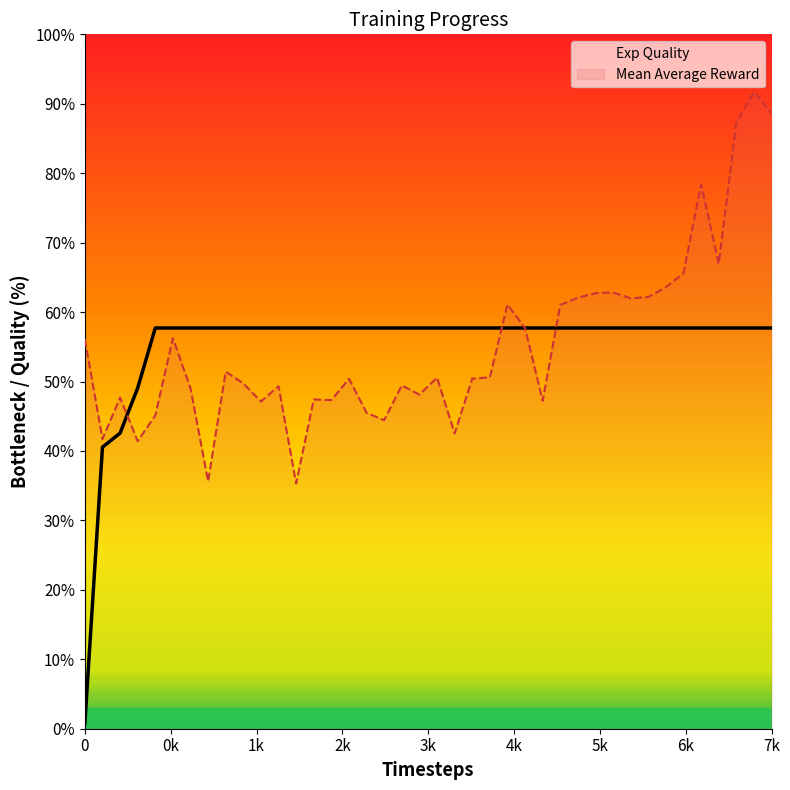

What is the difference between the maximum and second lowest values in the Mean Average Reward series?

56.1